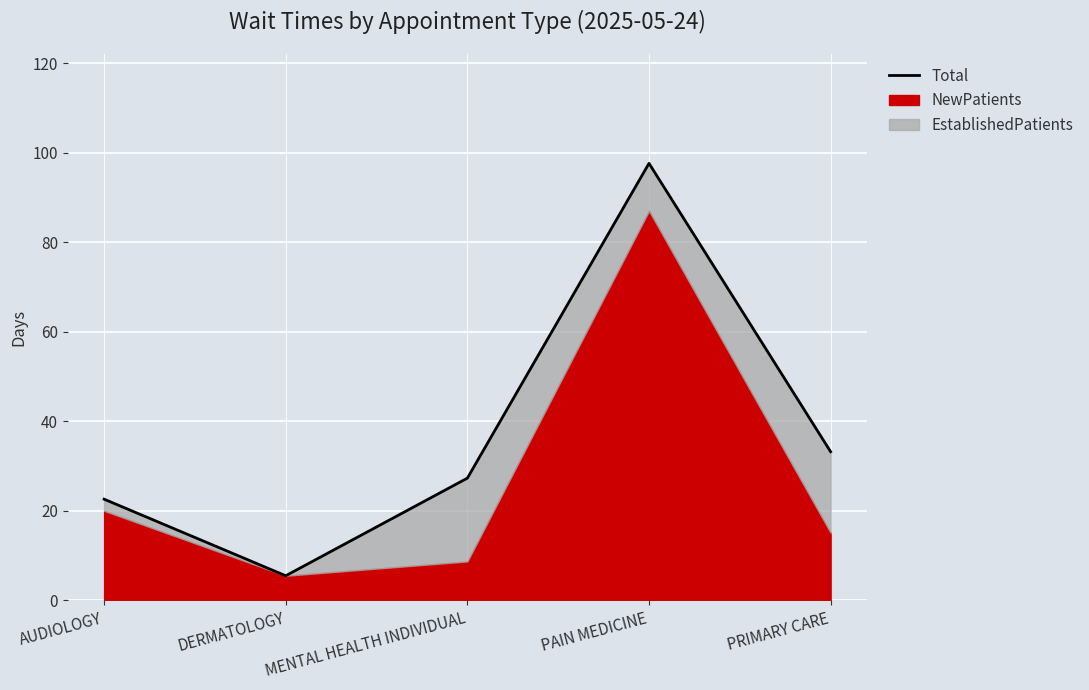

What is the approximate value at DERMATOLOGY?

5.5